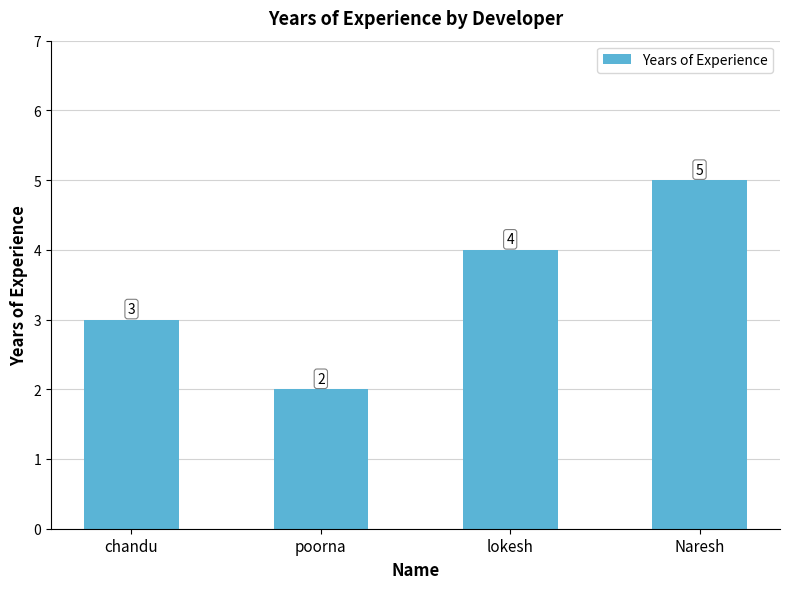

Which has a higher value, Naresh or lokesh?

Naresh